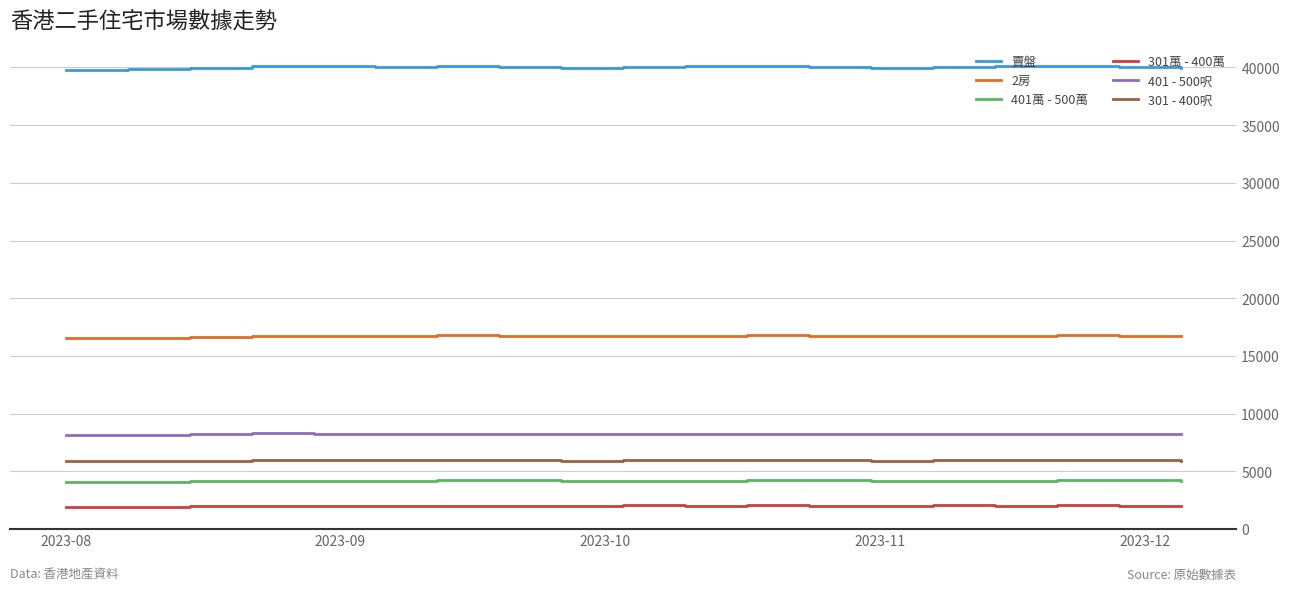

What is the maximum value shown in the chart?

40138